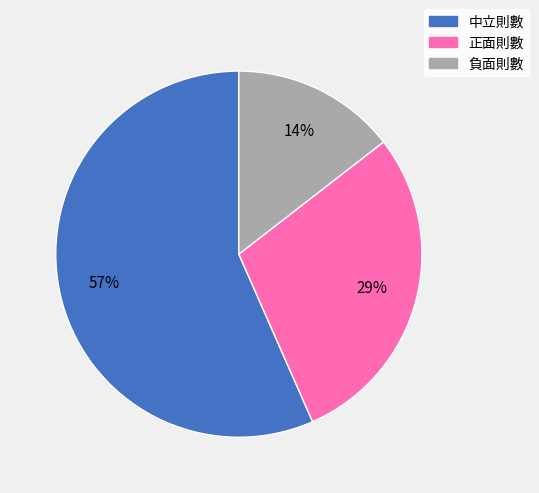

The 正面則數 slice represents 29% of the pie. True or false?

True